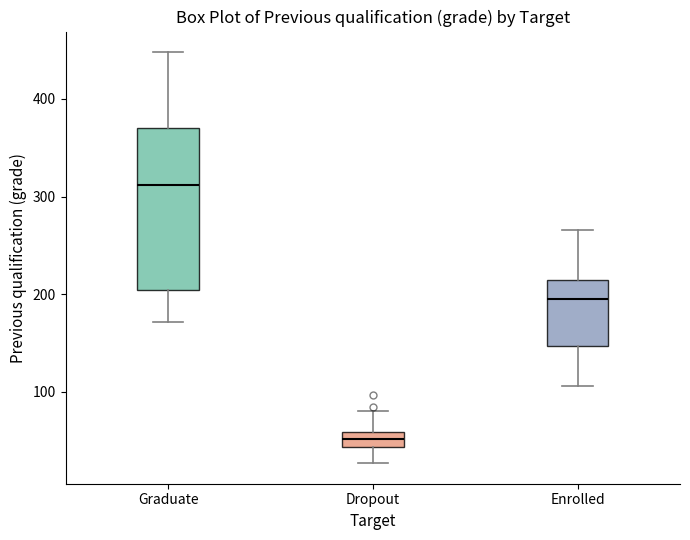

Reading left to right, read every box against the y-axis: the position of its median line, the range the box covers, and the ends of its whiskers. The values are not printed on the chart, so give them approximately, as read against the axis.

Graduate: median 310, box 200 to 370, whiskers 170 to 450
Dropout: median 50, box 40 to 60, whiskers 30 to 80
Enrolled: median 200, box 150 to 220, whiskers 110 to 270